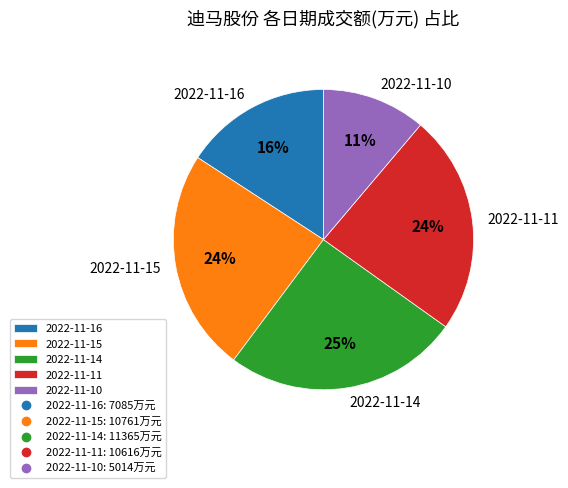

How many slices are in this pie chart?

5